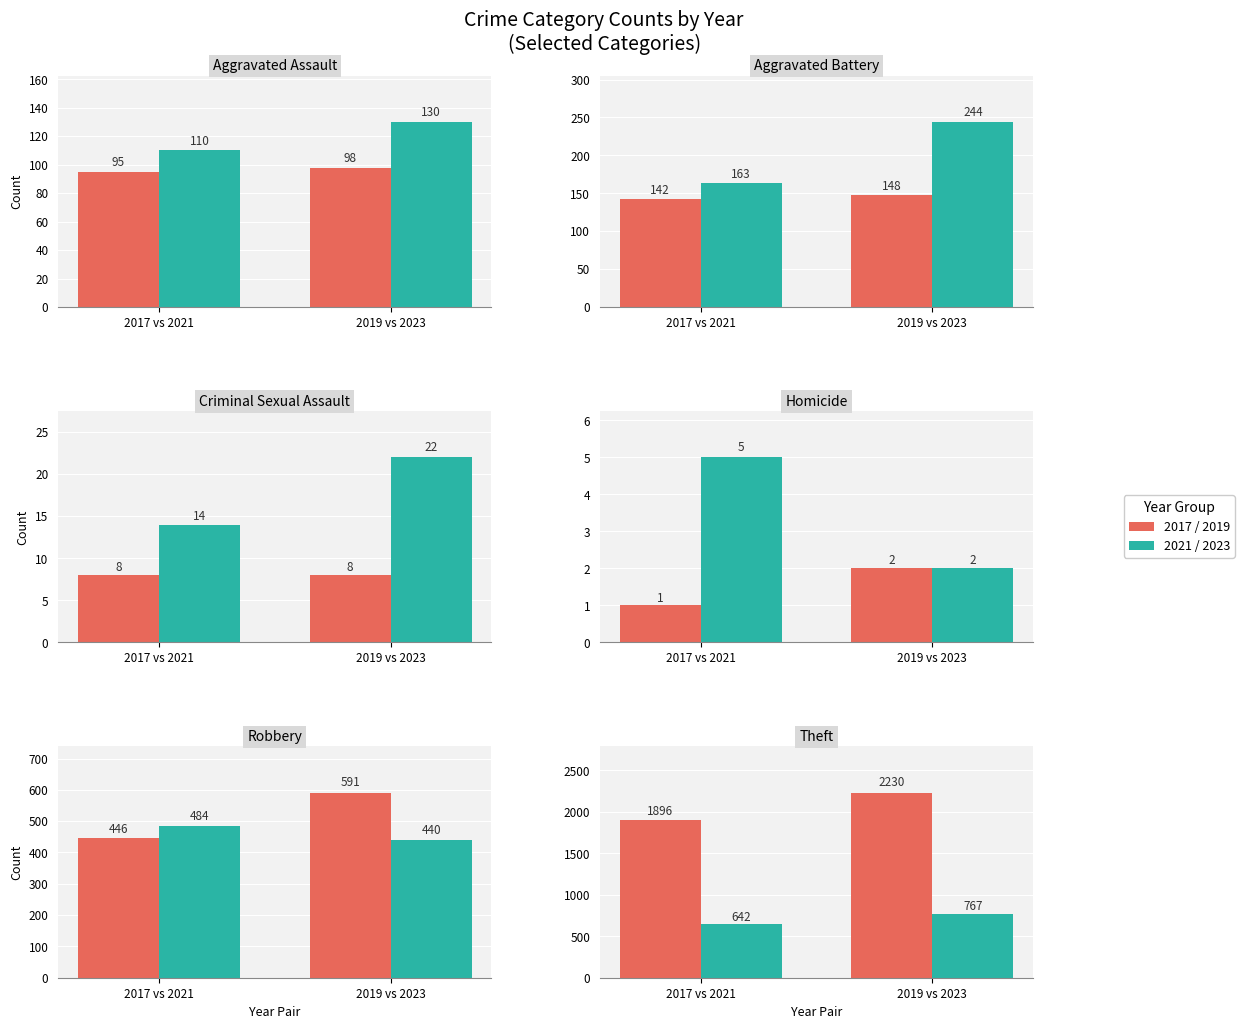

Rank the series by their maximum value, from highest to lowest.

2017 / 2019, 2021 / 2023